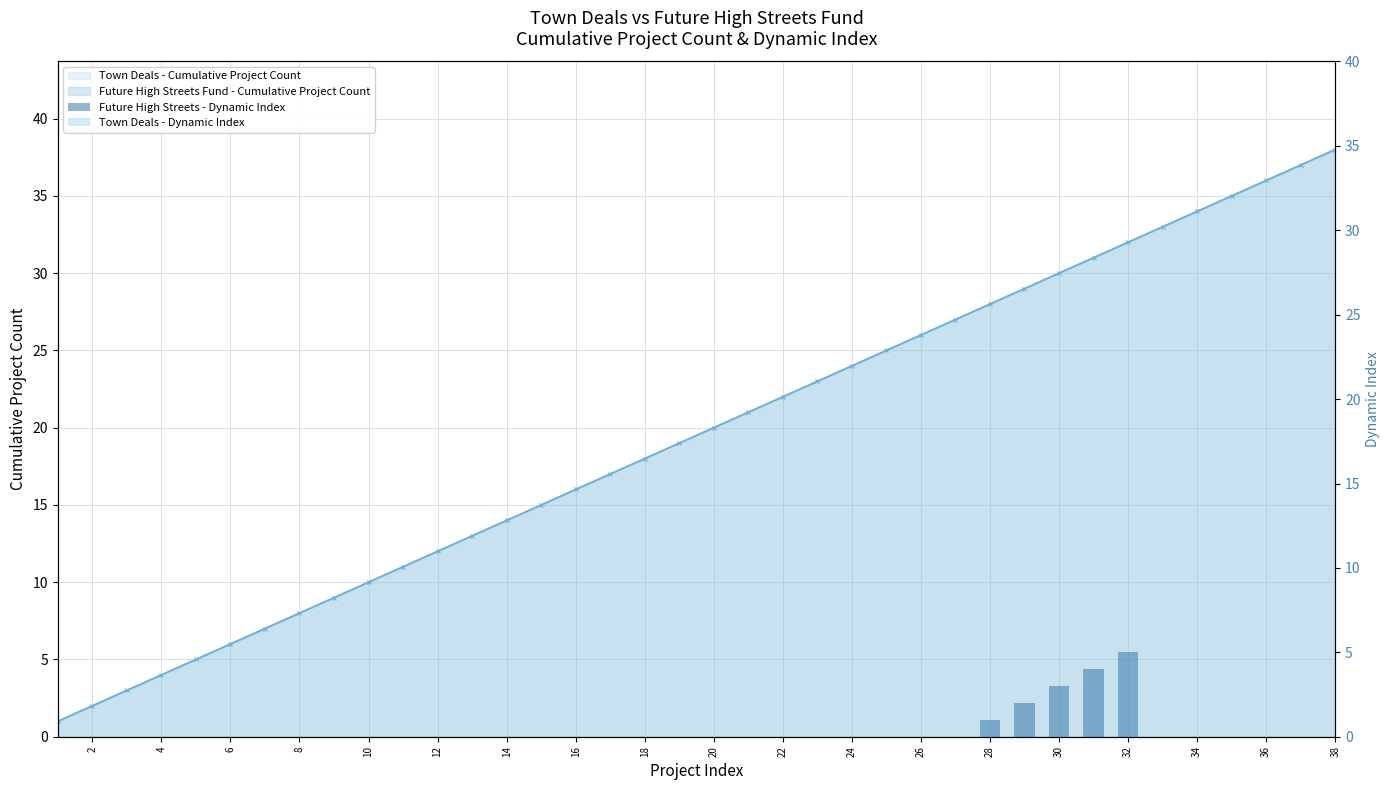

Are the bars horizontal?

No